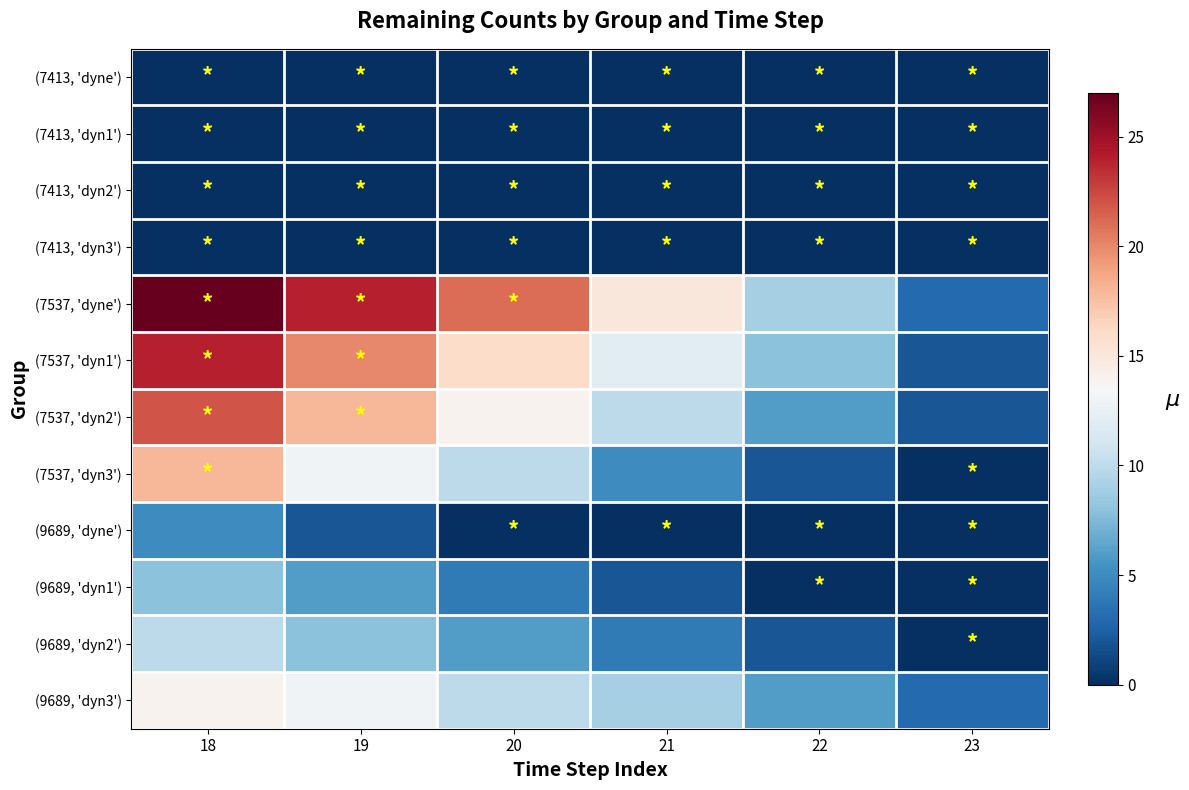

List the series in order of their peak value, highest first.

(7537, 'dyne'), (7537, 'dyn1'), (7537, 'dyn2'), (7537, 'dyn3'), (9689, 'dyn3'), (9689, 'dyn2'), (9689, 'dyn1'), (9689, 'dyne'), (7413, 'dyne'), (7413, 'dyn1'), (7413, 'dyn2'), (7413, 'dyn3')